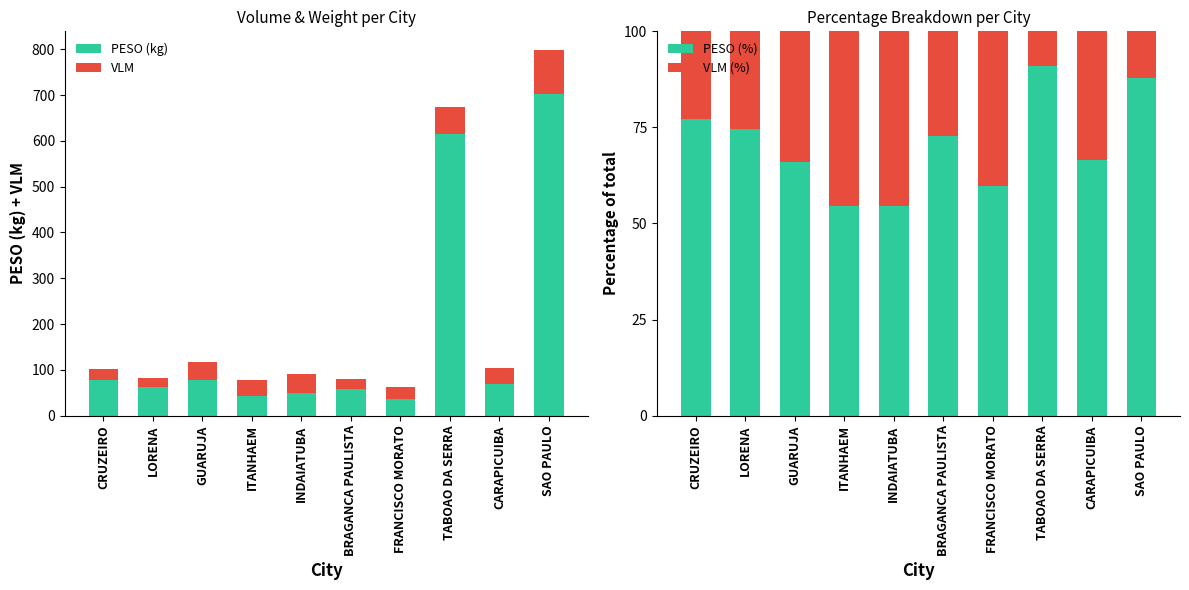

Which series has the widest spread of values?

PESO (kg)